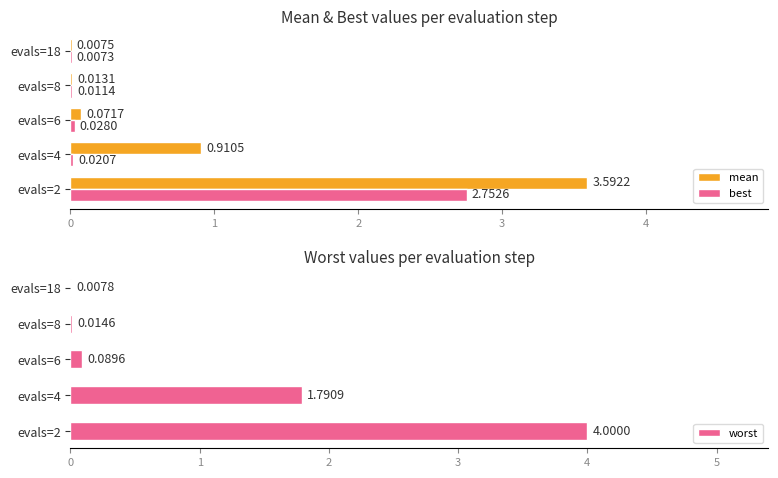

What is the value of the best bar at the 1st from the left?

2.8